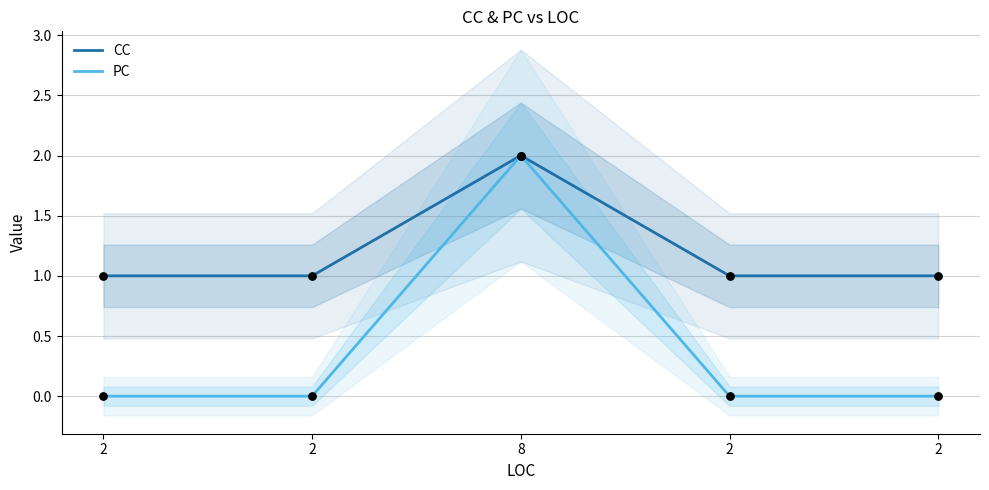

What is the total value across all series at 2?

1